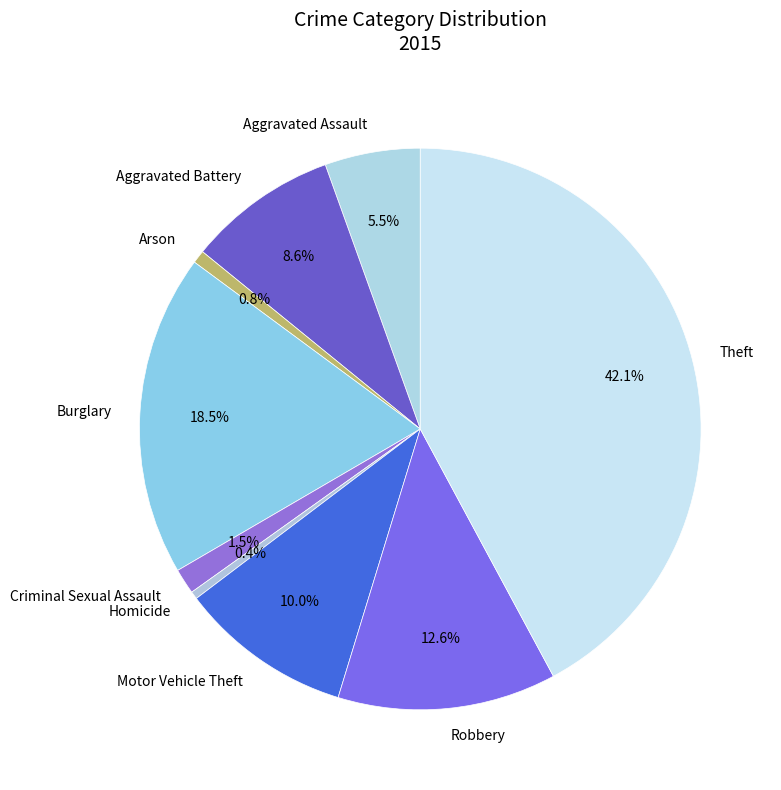

Combined, do Aggravated Assault and Robbery account for over 50%?

No